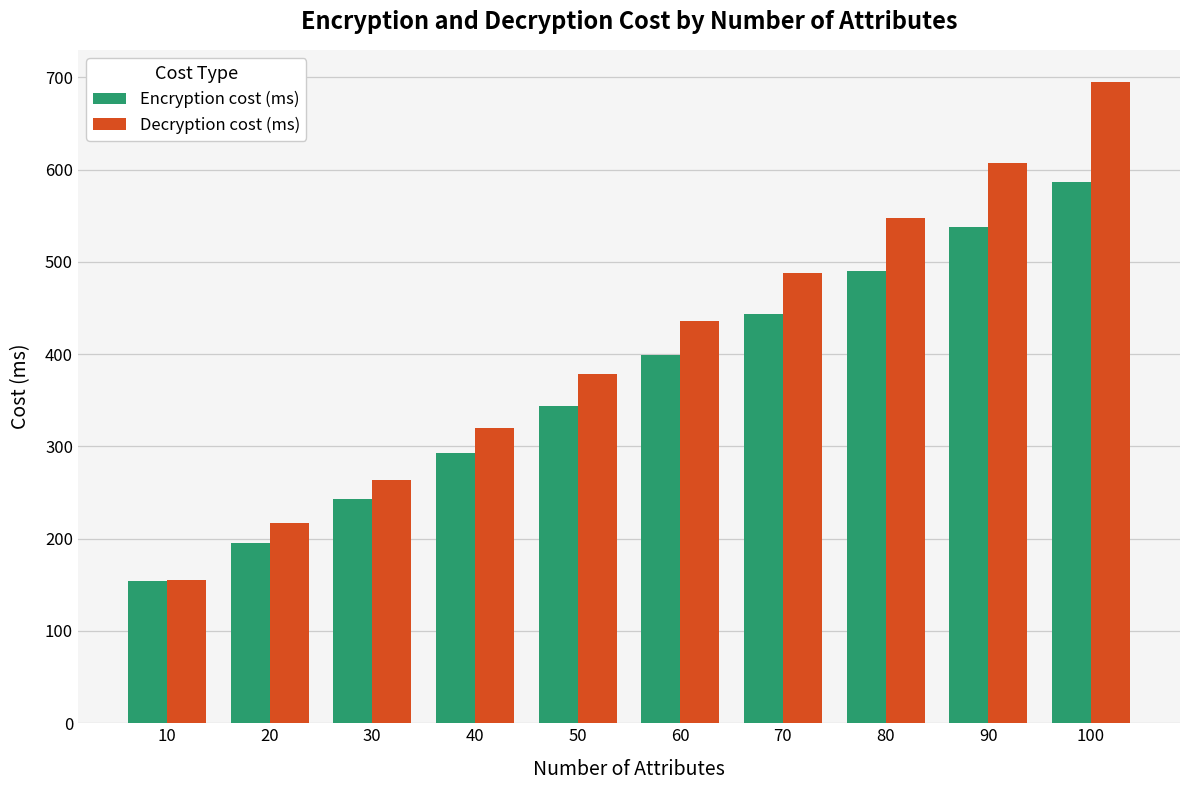

At how many categories does at least one series exceed 270?

7